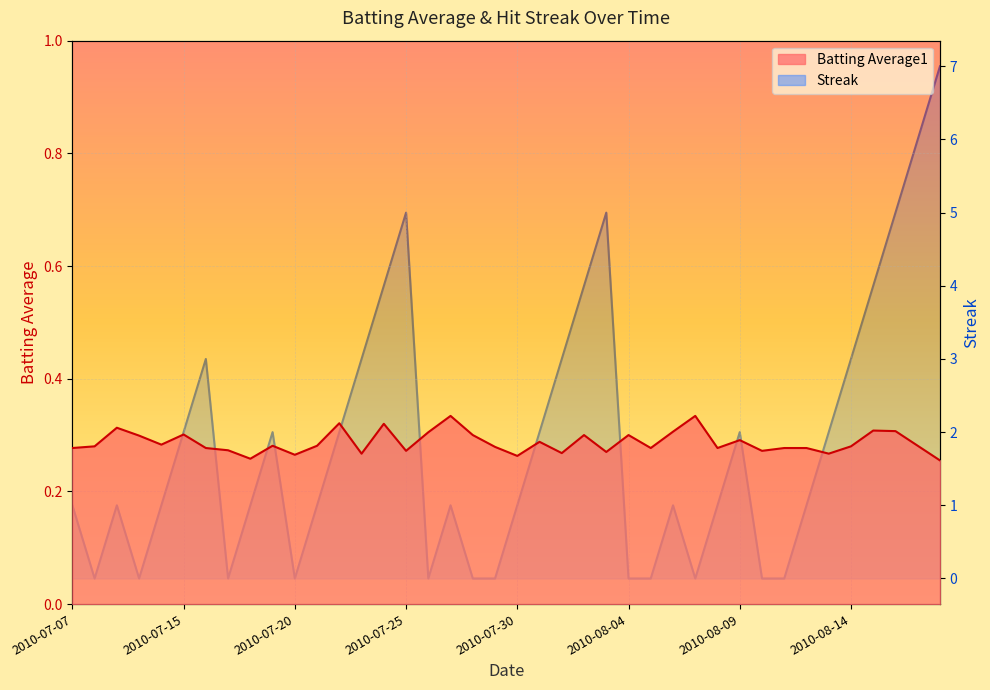

Reading left to right, extract all data points from this chart.

Batting Average1: 0.3	0.3	0.3	0.3	0.3	0.3	0.3	0.3	0.3	0.3	0.3	0.3	0.3	0.3	0.3	0.3	0.3	0.3	0.3	0.3	0.3	0.3	0.3	0.3	0.3	0.3	0.3	0.3	0.3	0.3	0.3	0.3	0.3	0.3	0.3	0.3	0.3	0.3	0.3	0.3
Streak: 1.0	0.0	1.0	0.0	1.0	2.0	3.0	0.0	1.0	2.0	0.0	1.0	2.0	3.0	4.0	5.0	0.0	1.0	0.0	0.0	1.0	2.0	3.0	4.0	5.0	0.0	0.0	1.0	0.0	1.0	2.0	0.0	0.0	1.0	2.0	3.0	4.0	5.0	6.0	7.0